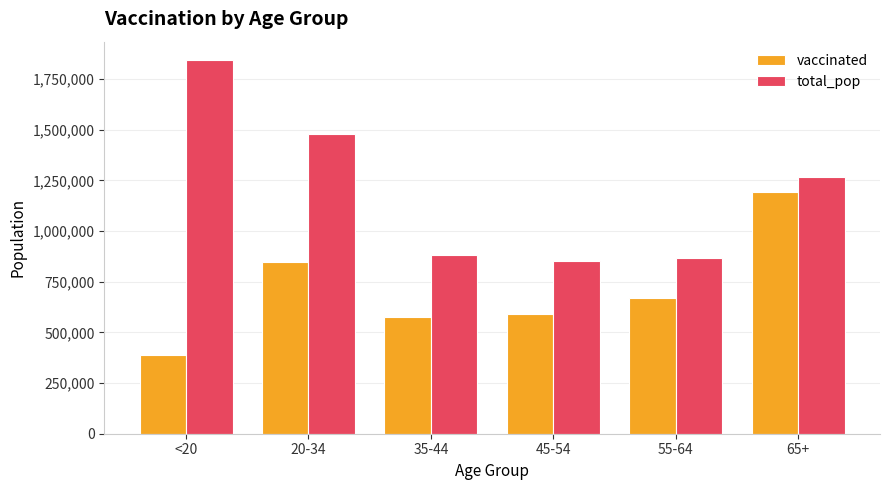

What position from the right is 45-54?

3